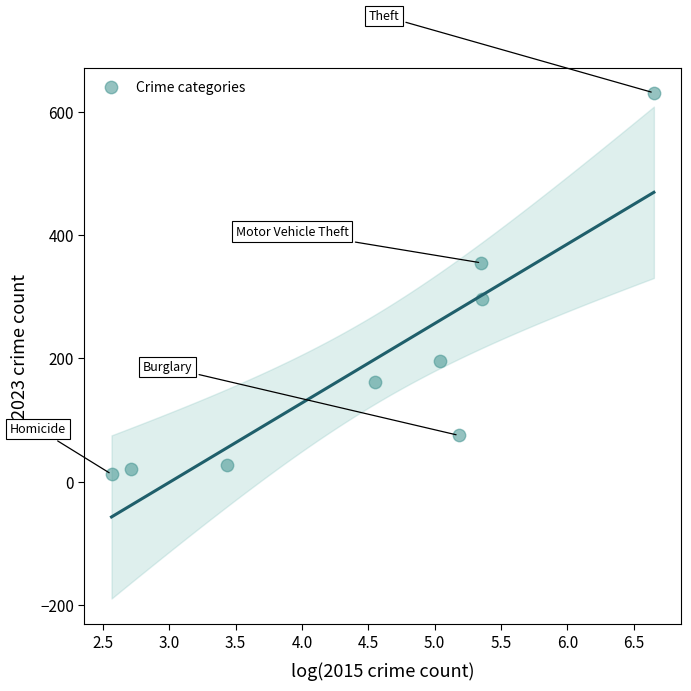

What is the range of Y values (max minus min)?

619